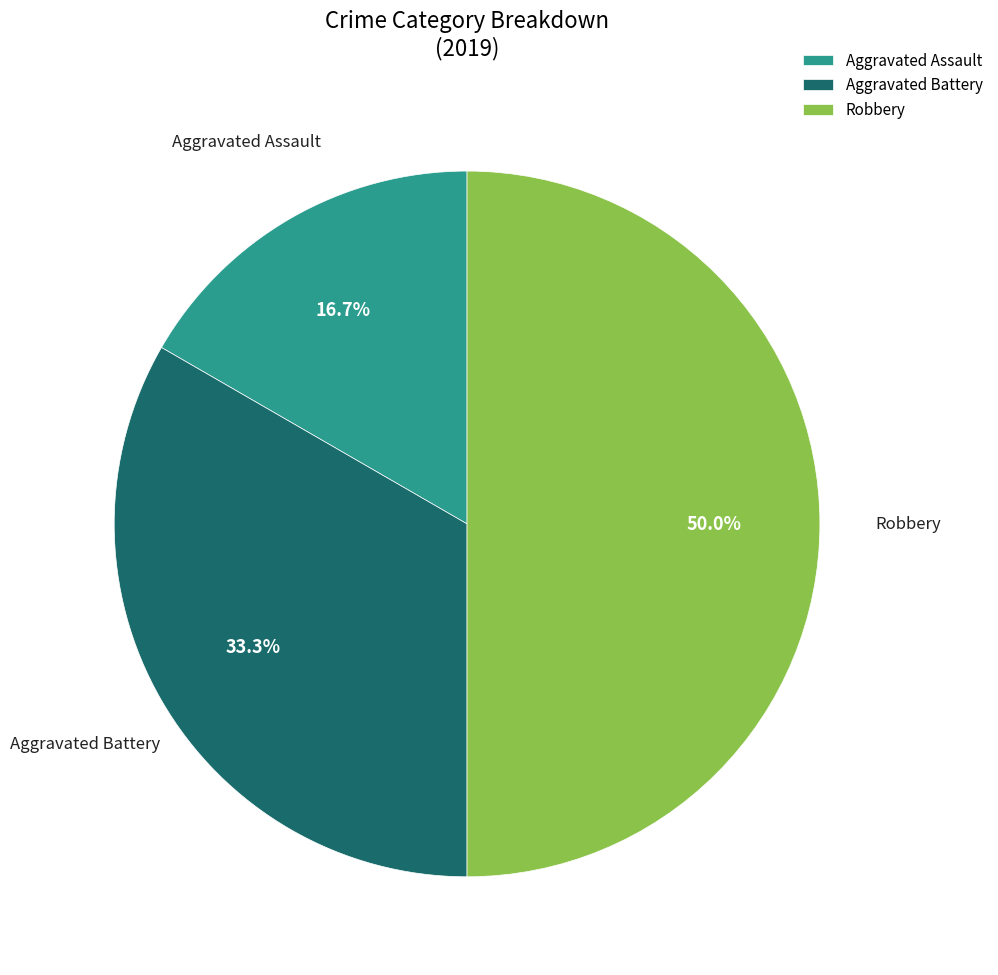

Rank the categories by value from highest to lowest.

Robbery, Aggravated Battery, Aggravated Assault